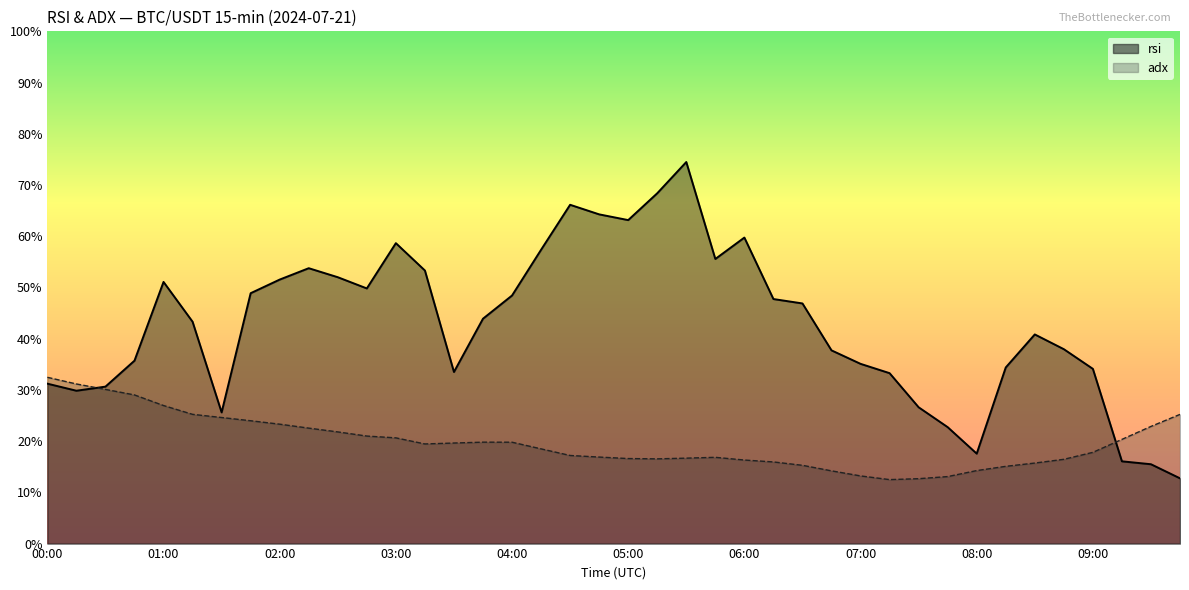

How many distinct data groups are displayed?

2